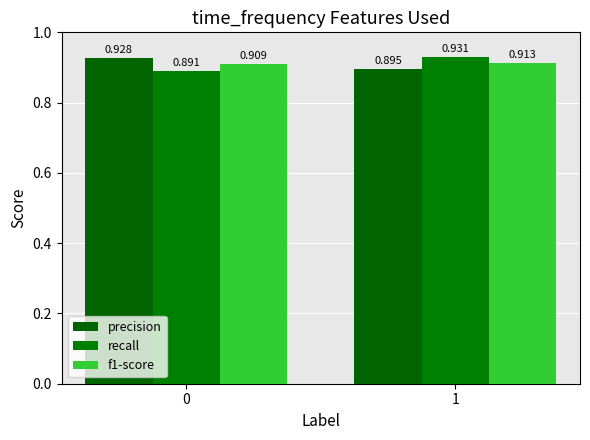

Which category has the highest value in the recall series?

1